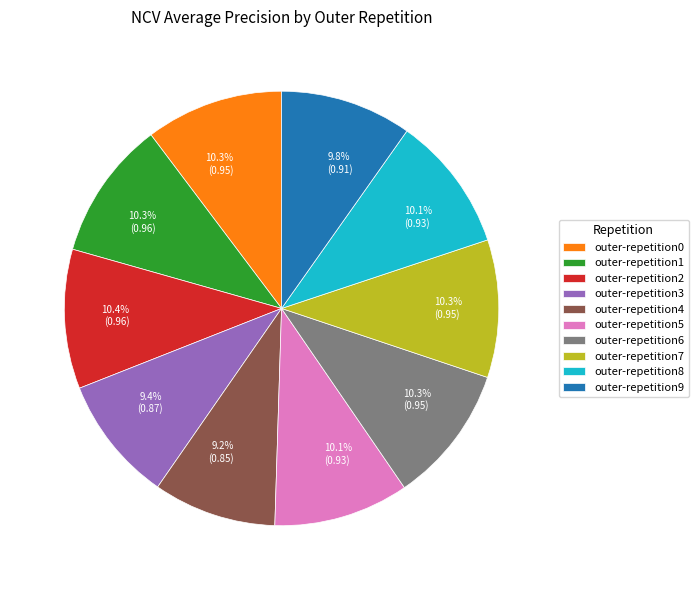

True or false: outer-repetition1 accounts for 18% of the total.

False